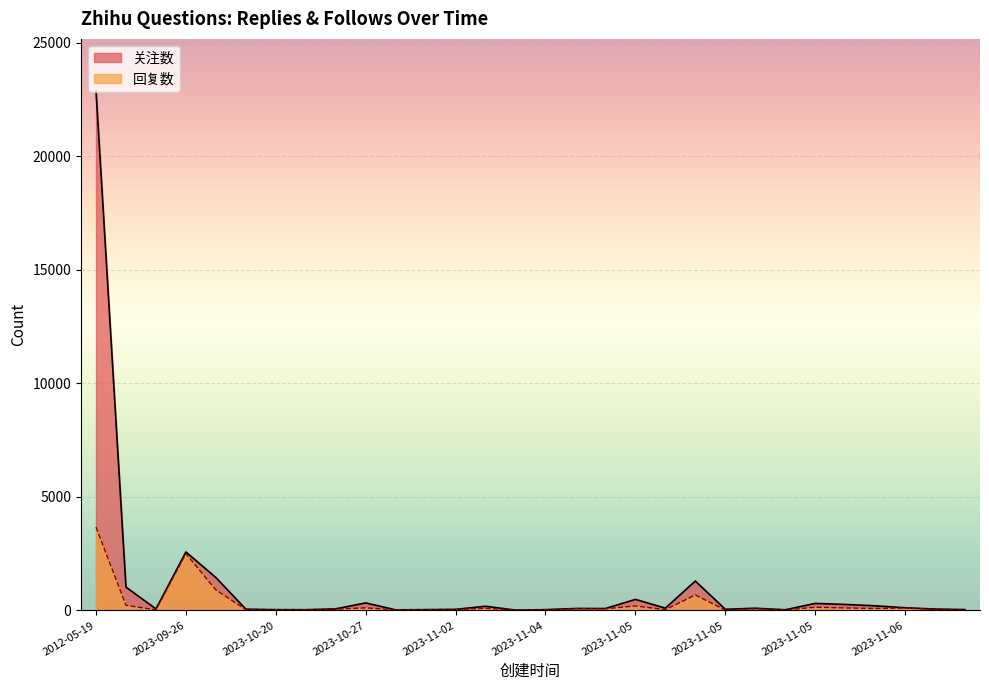

Which has a higher value, 2023-10-27 or 2023-11-03?

2023-10-27